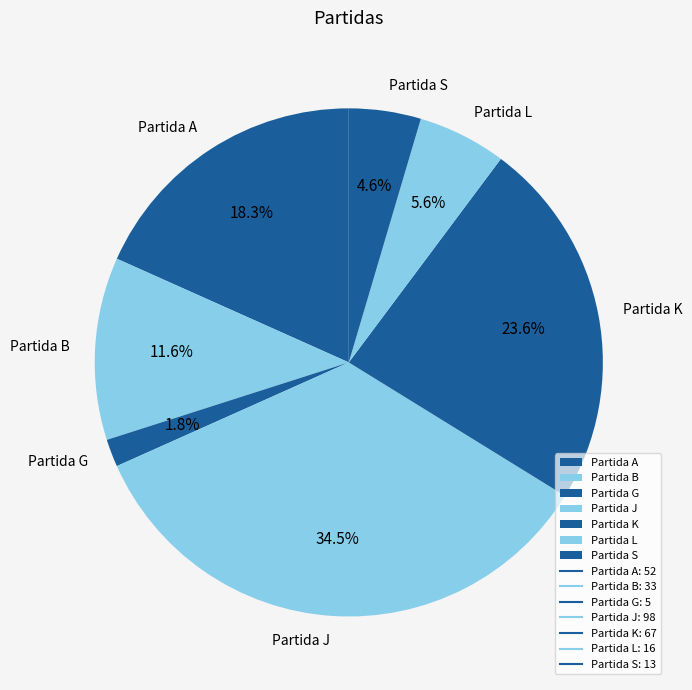

What percentage is the Partida L slice, to the nearest percent?

6%